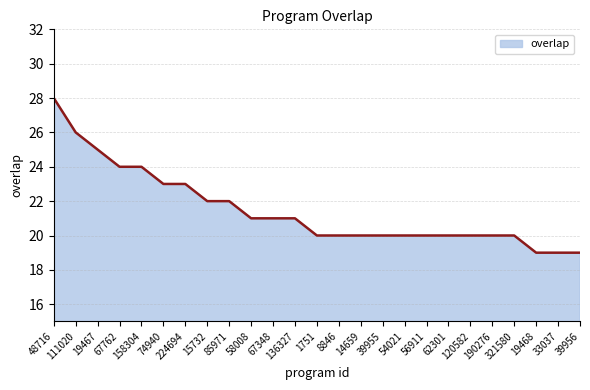

What is the difference between the maximum and minimum values?

9